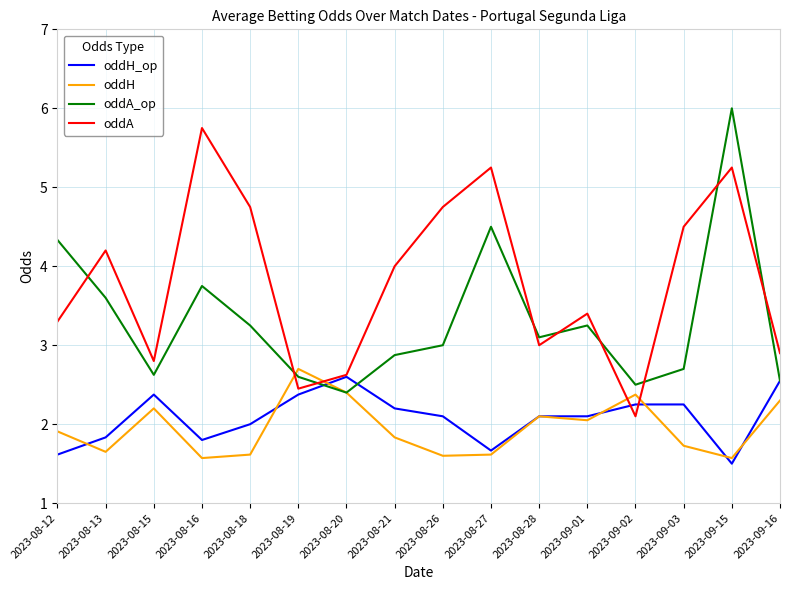

How many lines are shown in the chart?

4